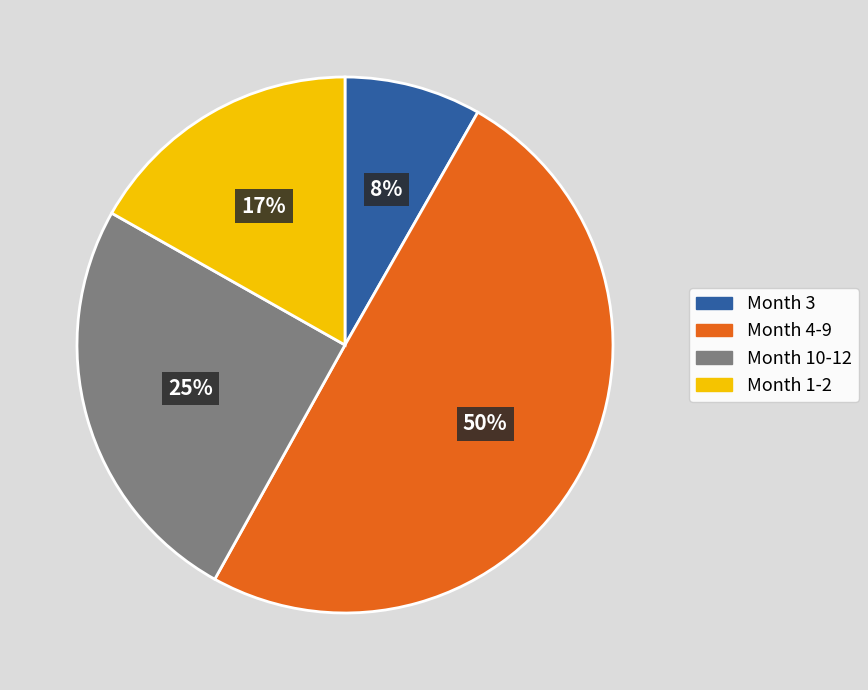

Combined, do Month 4-9 and Month 3 account for over 50%?

Yes